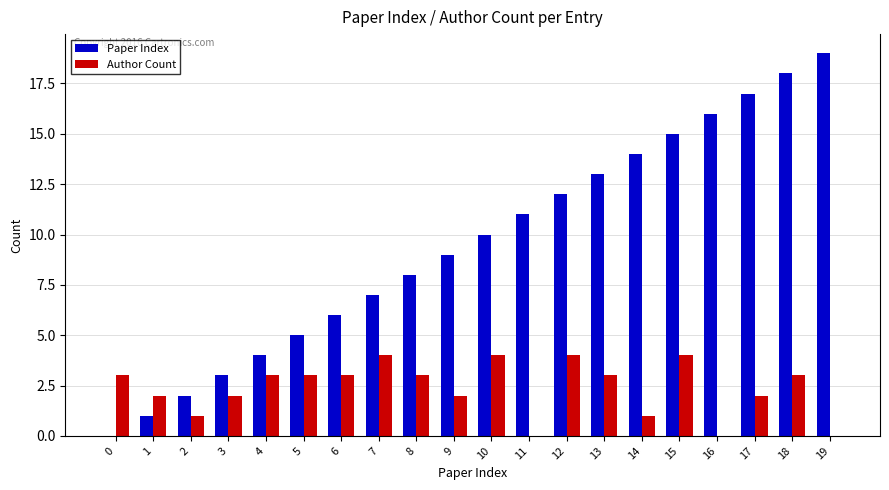

Which series changed the most between 1 and 7?

Paper Index